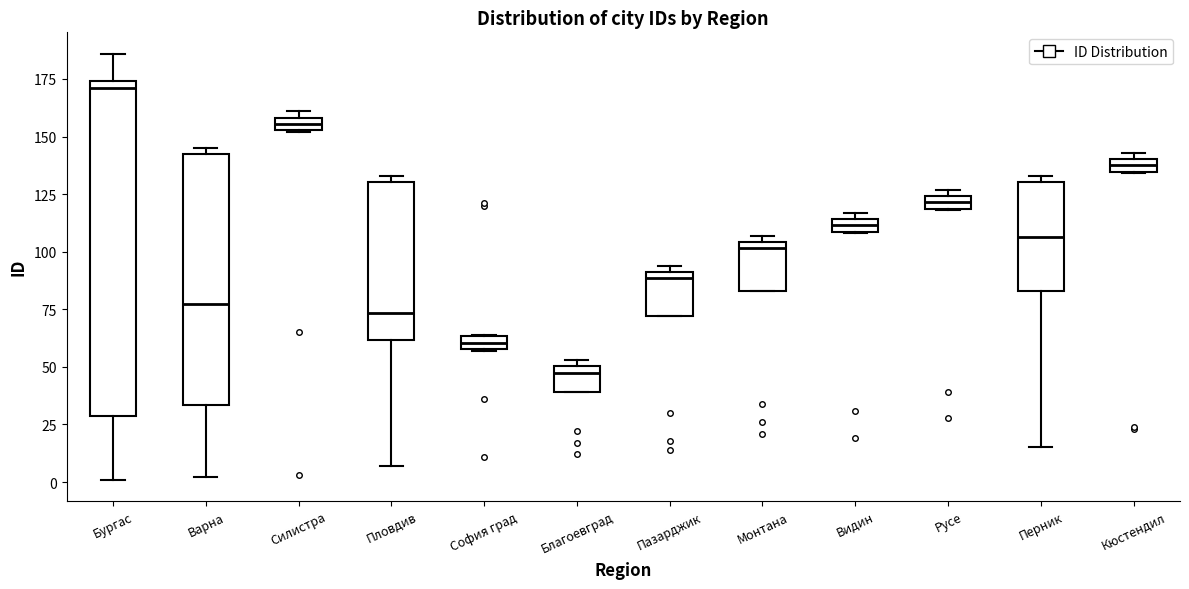

Which box has the highest median line?

Бургас